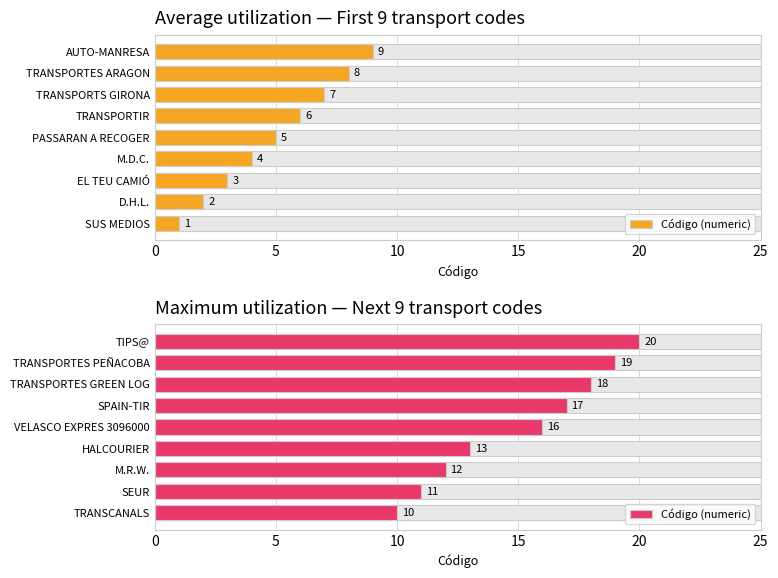

Which has a higher value, TRANSCANALS or SPAIN-TIR?

SPAIN-TIR